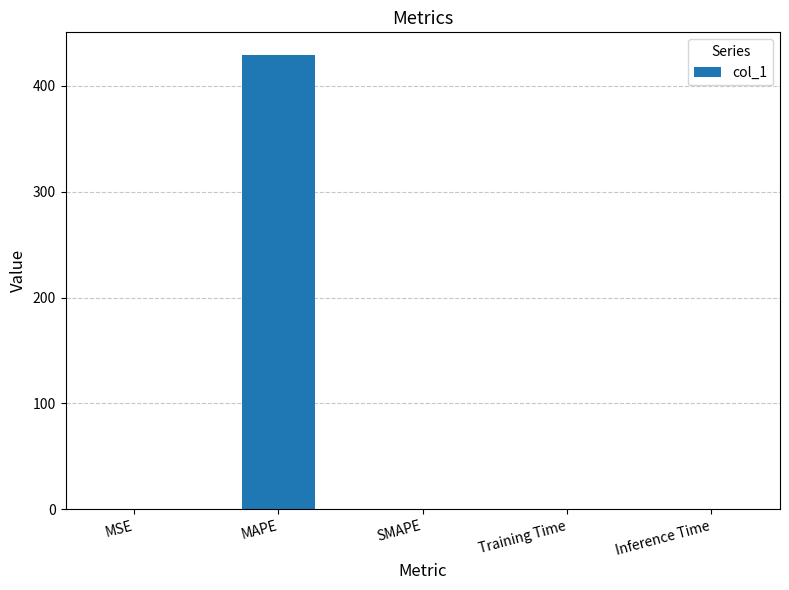

Which label corresponds to the largest value in the chart?

MAPE